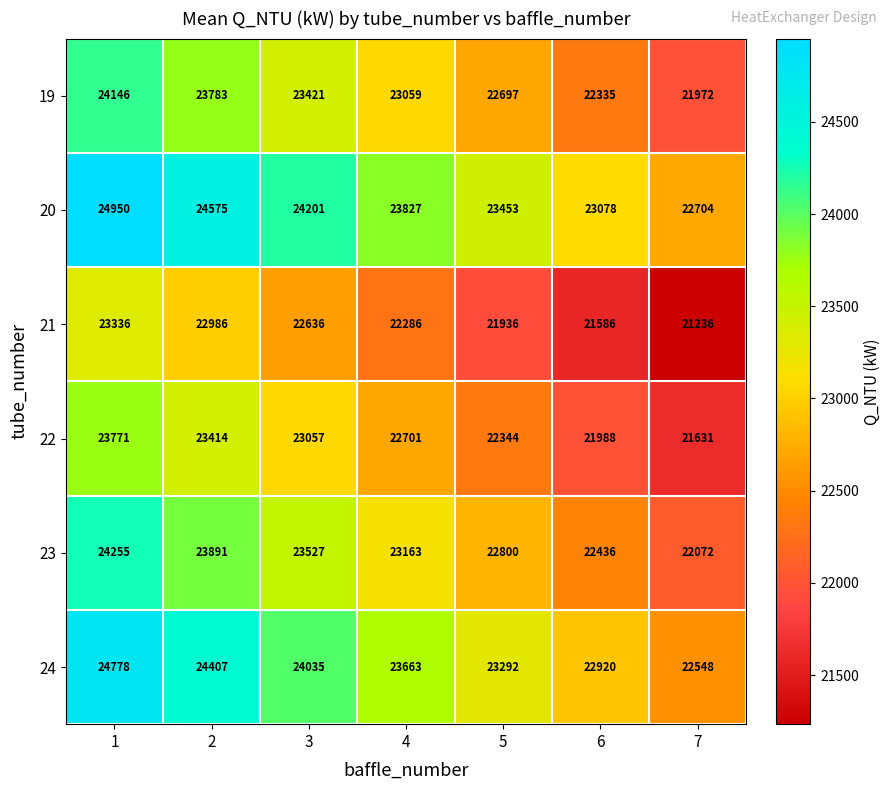

Which series changed the most between 1 and 4?

20